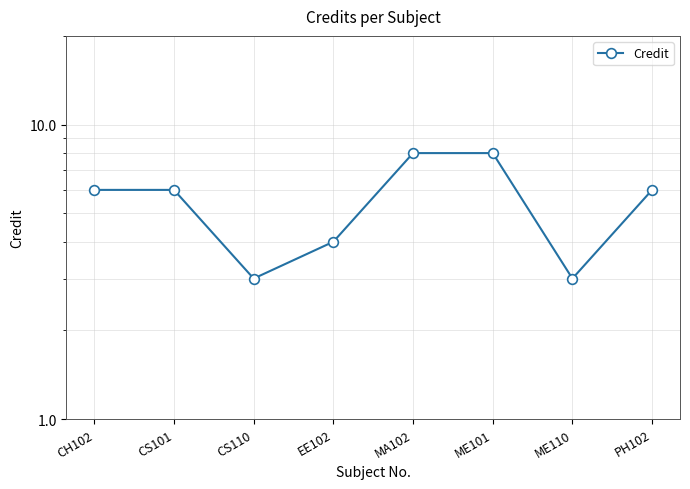

What is the sum of the values at CS101 and ME101?

14